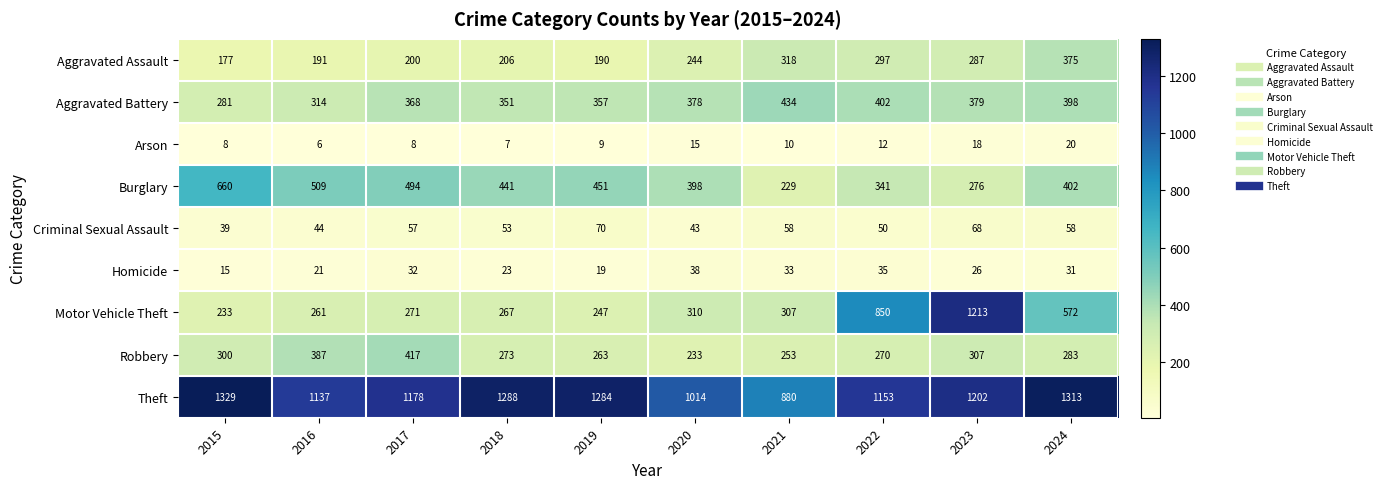

Is it true that Robbery equals 263 at 2019?

True